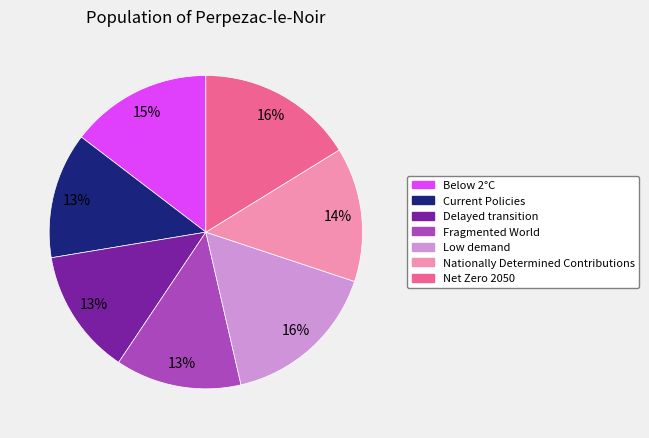

Does Below 2°C account for over 50% of the chart?

No